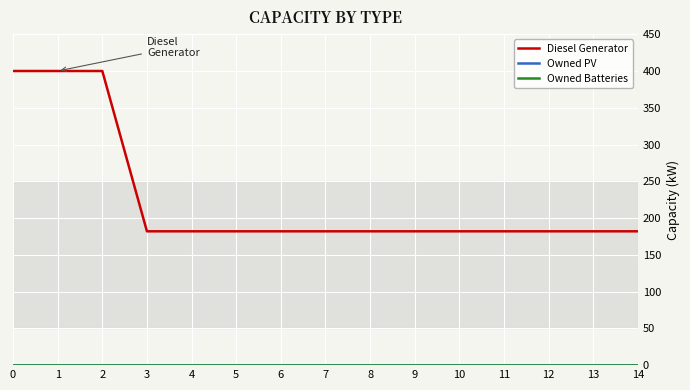

Does the chart have visible grid lines?

Yes